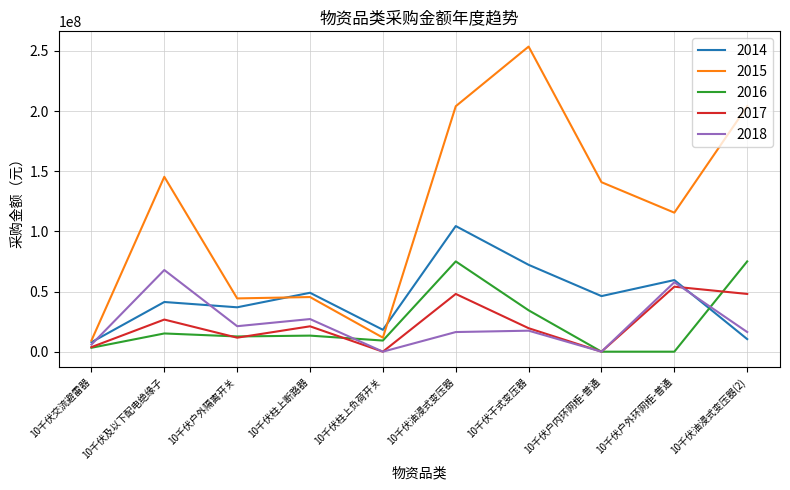

Which series has the largest total across all categories?

2015